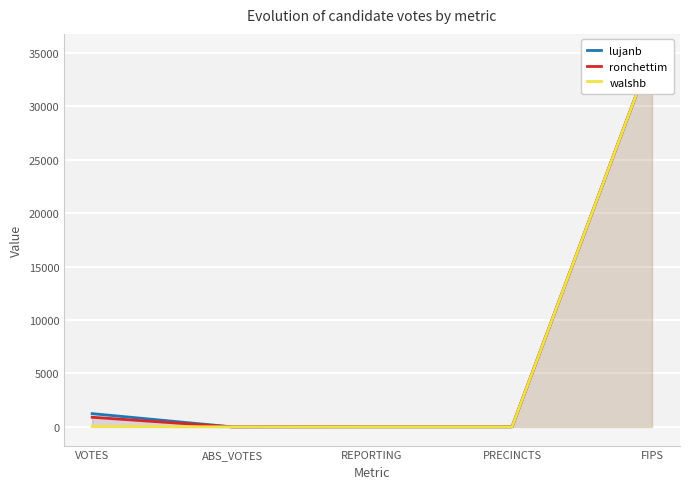

Which category has the highest value in the walshb series?

FIPS